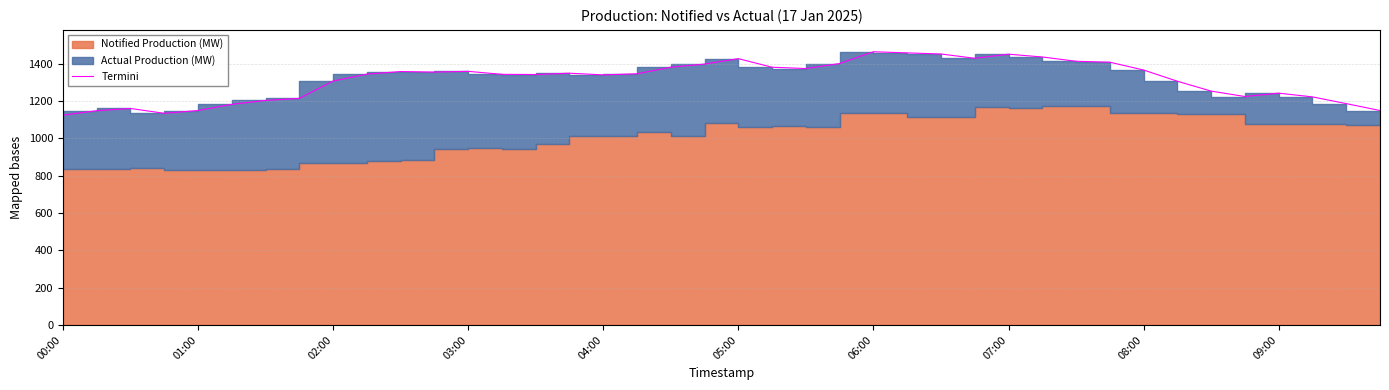

Reading right to left, list all the values displayed in this chart.

1150	1187	1223	1243	1225	1254	1307	1367	1409	1414	1437	1452	1430	1453	1459	1465	1402	1375	1382	1428	1399	1382	1347	1341	1350	1343	1344	1360	1356	1359	1345	1308	1215	1204	1183	1150	1135	1161	1149	1125